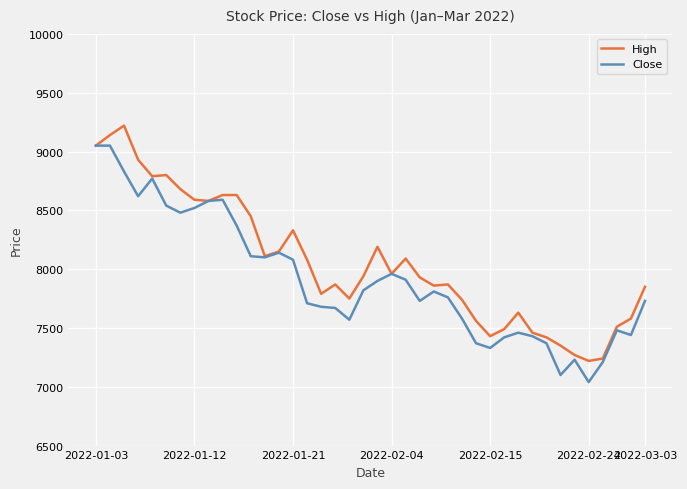

What is the smallest value displayed?

7040